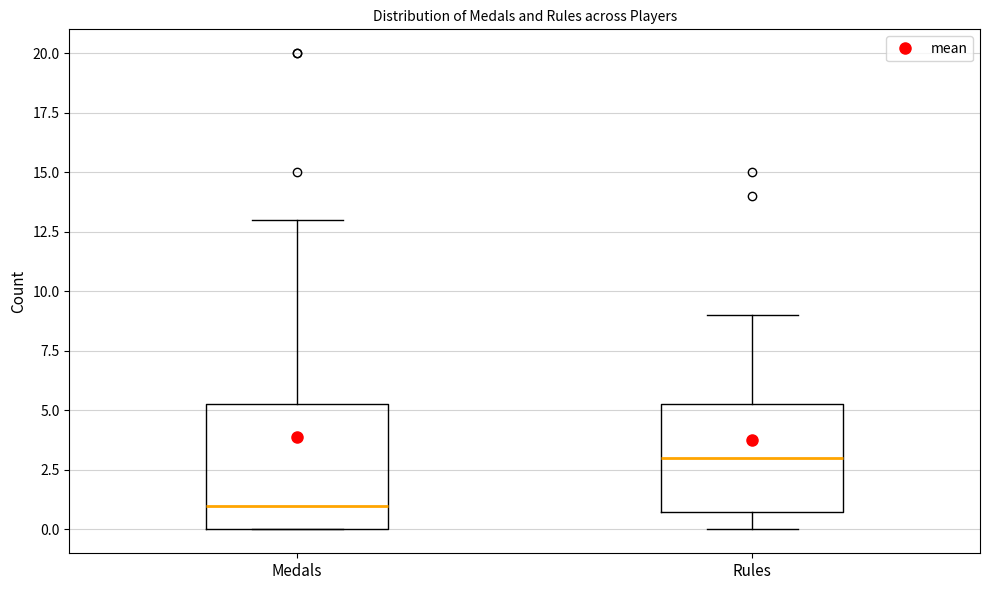

Where does the upper whisker of the box for Medals end on the y-axis? The values are not printed on the chart, so give them approximately, as read against the axis.

13.0